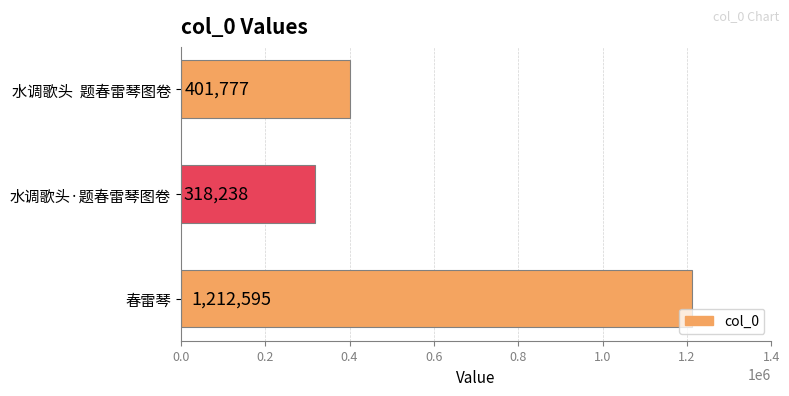

Reading bottom to top, what are all the values shown in this chart?

1212595	318238	401777